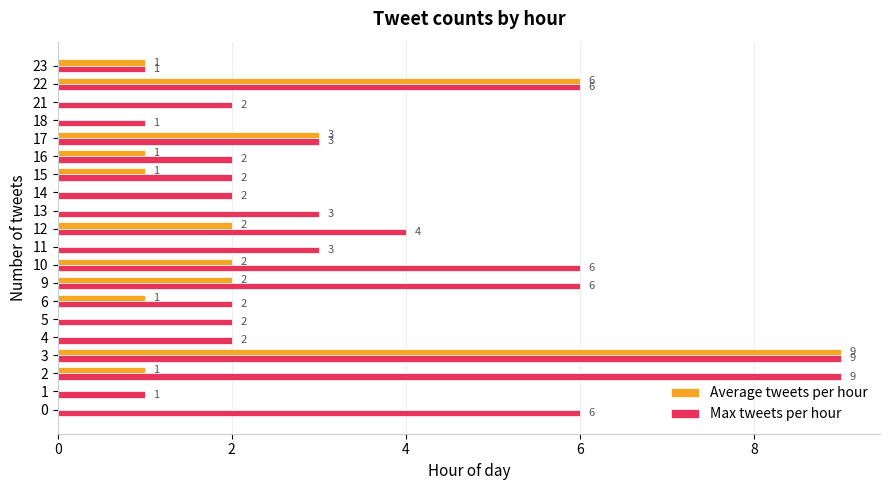

Is the value of Max tweets per hour at 10 greater than the value of Average tweets per hour at 12?

Yes